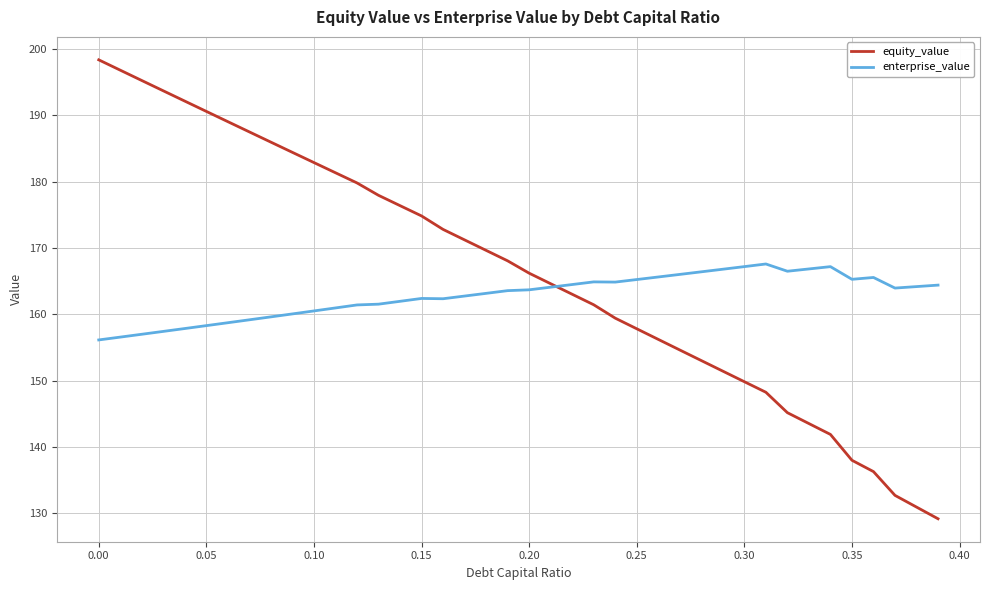

What is the minimum value for equity_value?

129.2